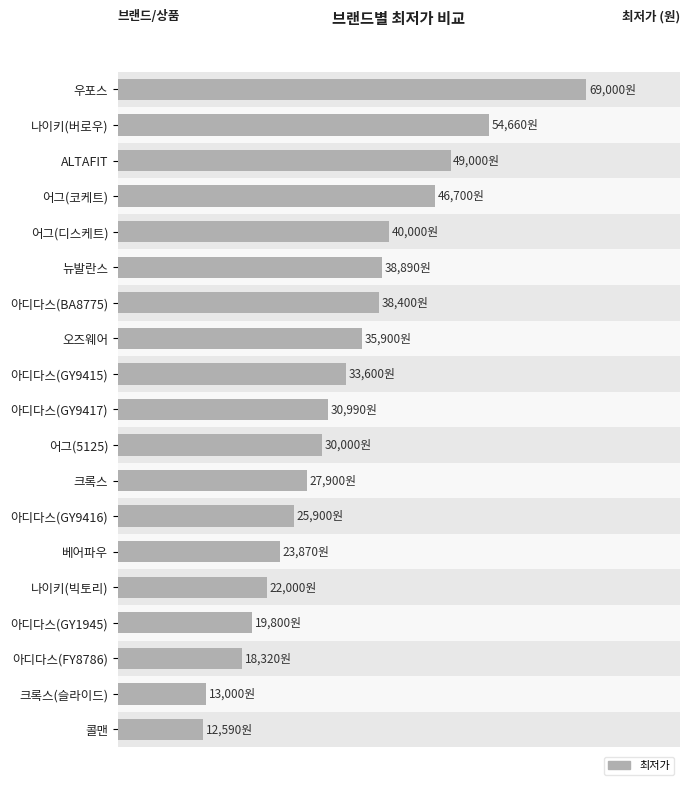

Count the number of values greater than 30990.

9